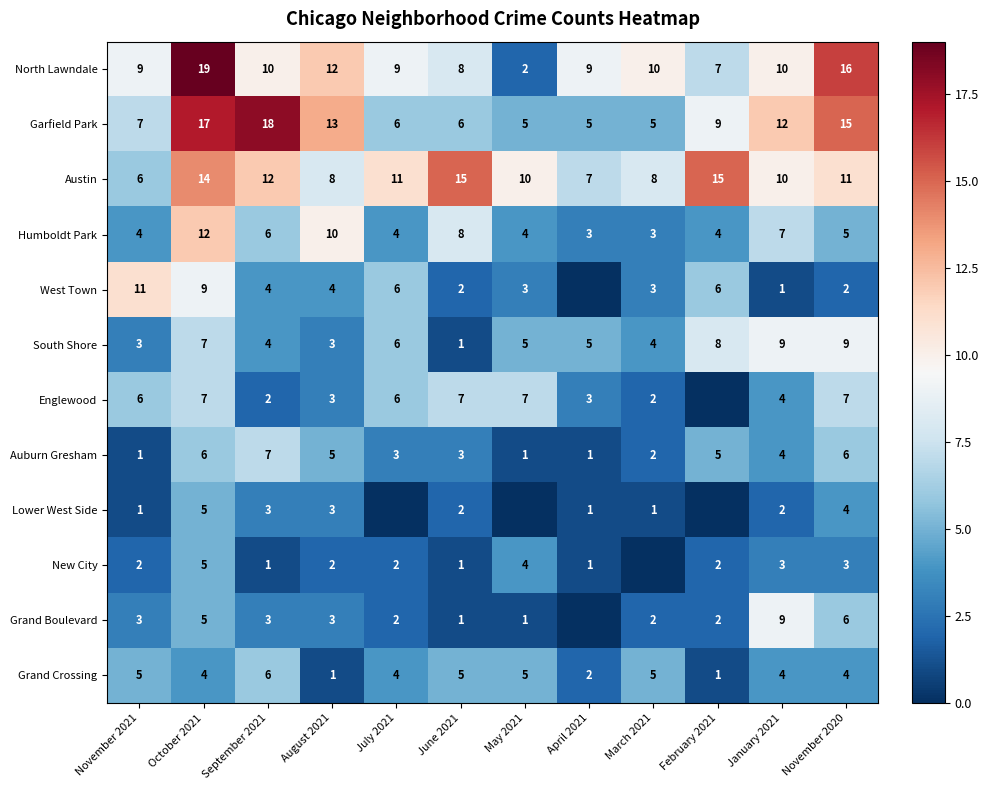

What is the sum of the New City values at August 2021 and June 2021?

3